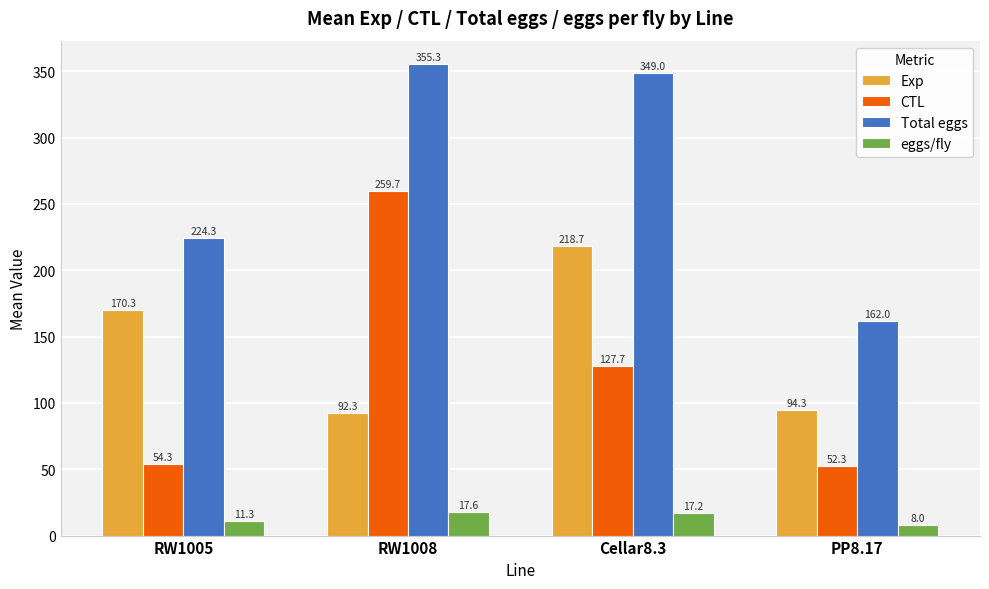

Where is CTL nearest to the value 156?

Cellar8.3